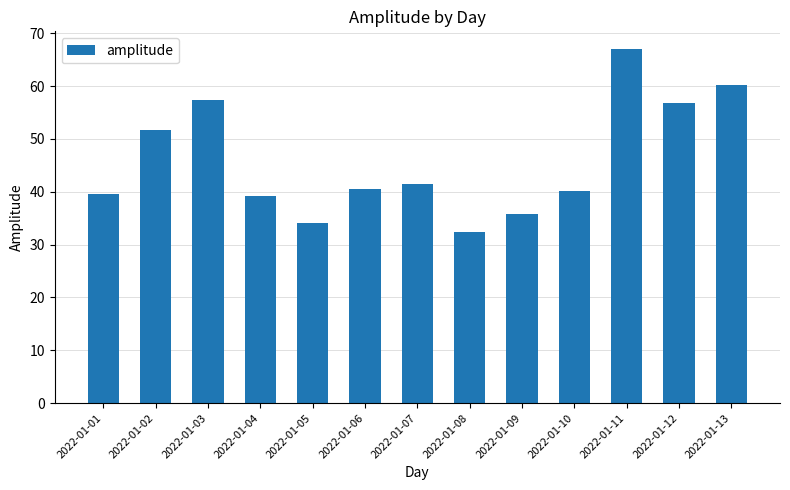

Which category has the highest value across all series?

2022-01-11